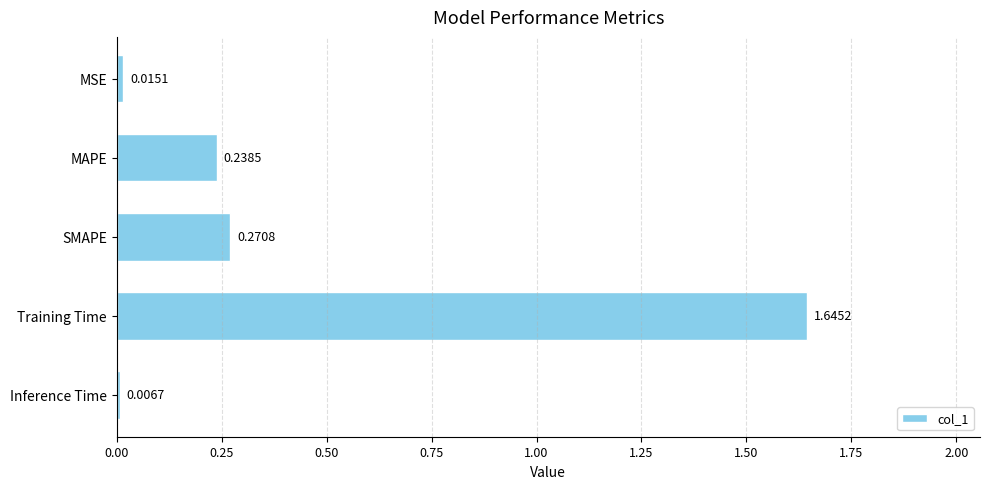

Which category has the lowest value across all series?

Inference Time